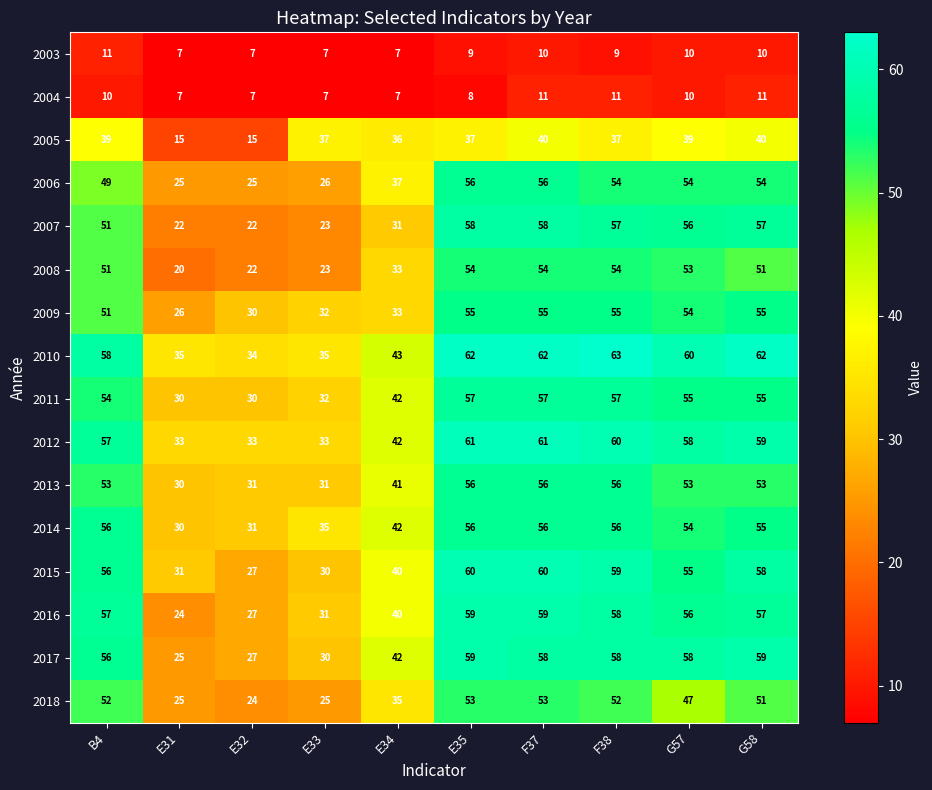

Is the value of 2003 at E33 greater than the value of 2010 at E31?

No